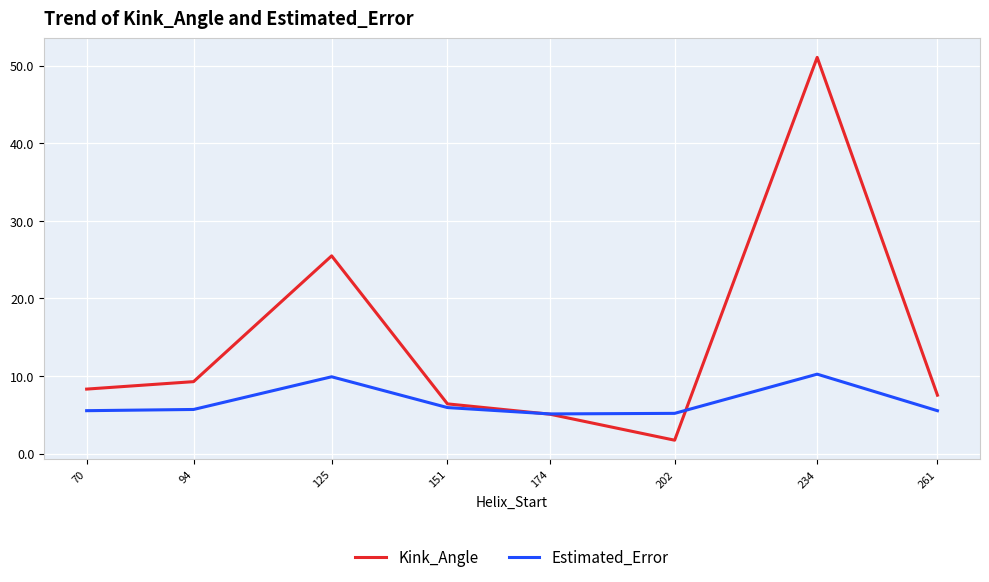

What is the total value across all series at 94?

15.0